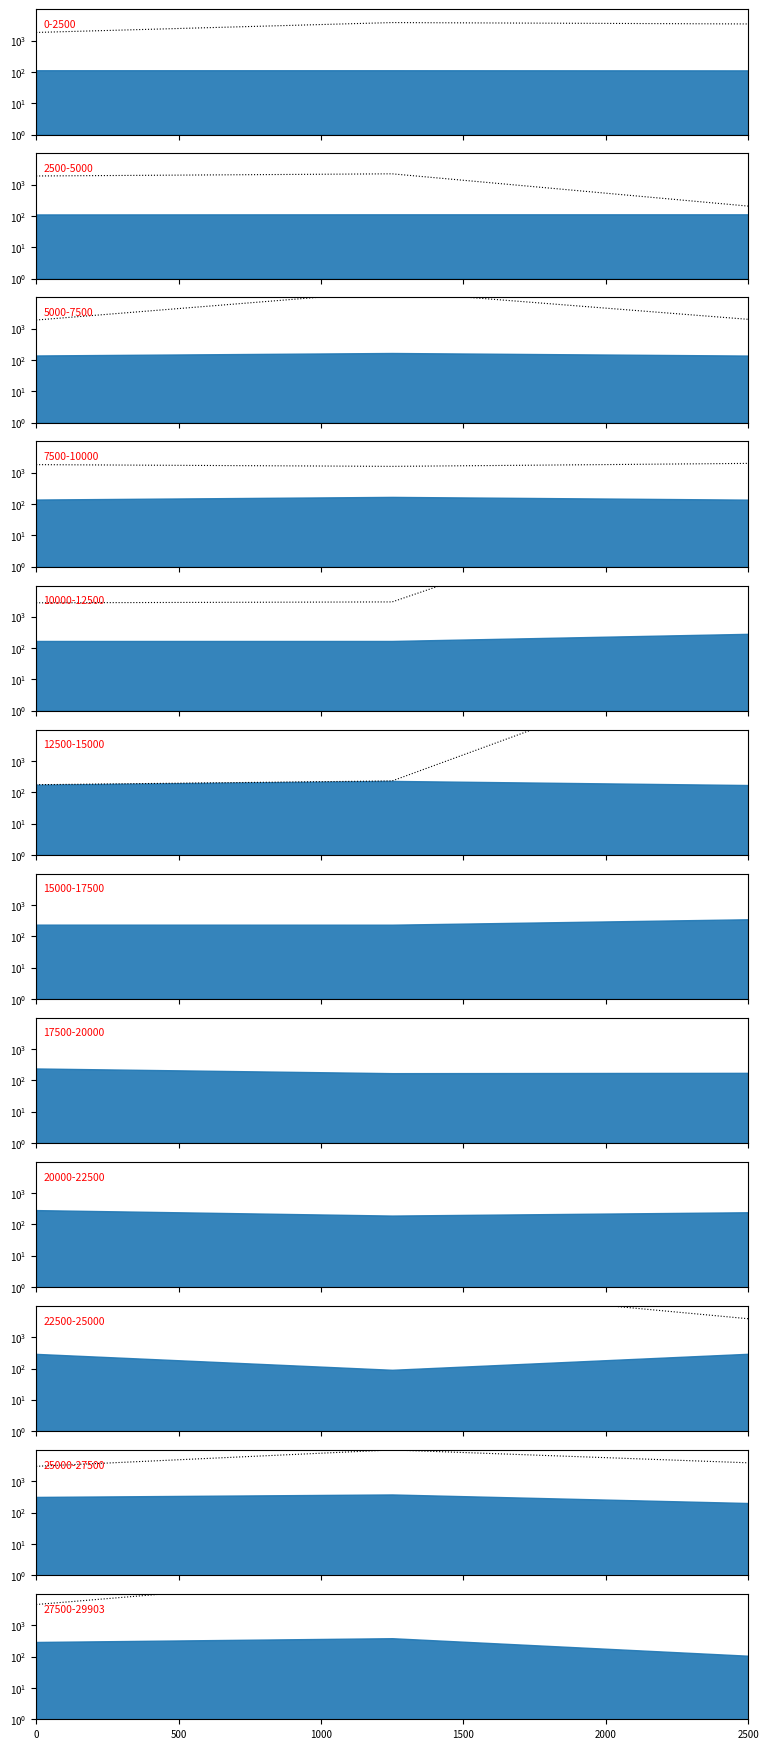

Rank the categories by value from highest to lowest.

1000, 500, 0